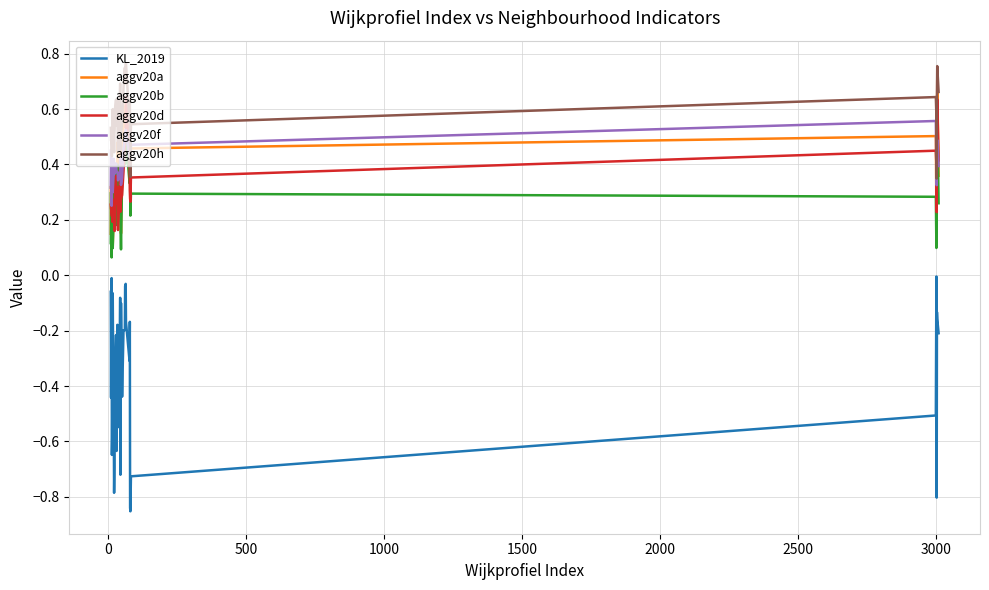

Which series has the largest range (max minus min)?

KL_2019